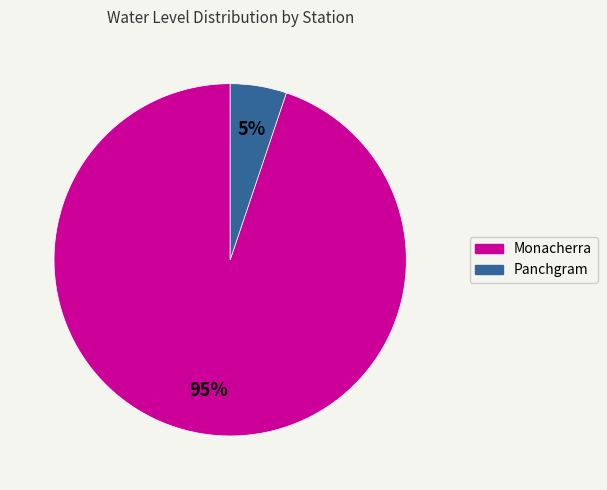

To the nearest percent, what percentage of the pie is Monacherra?

95%